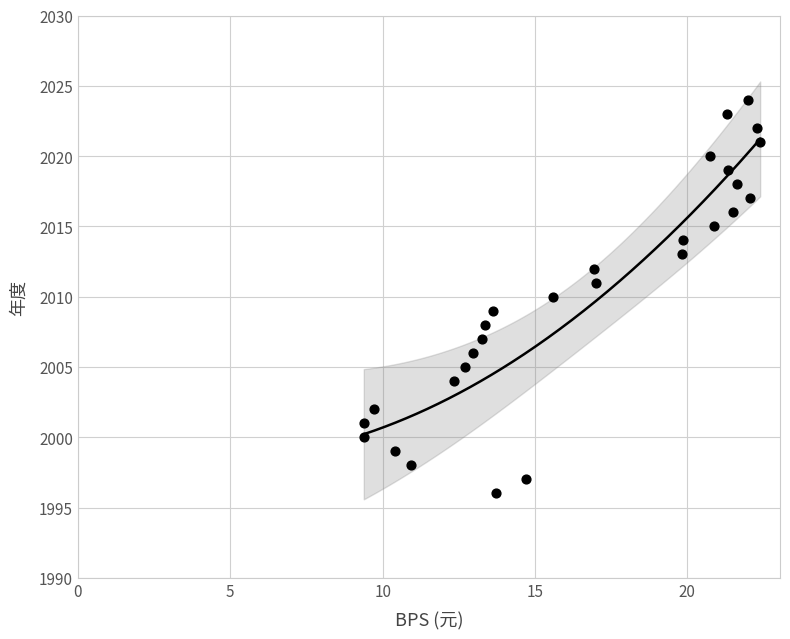

What is the range of Y values (max minus min)?

28